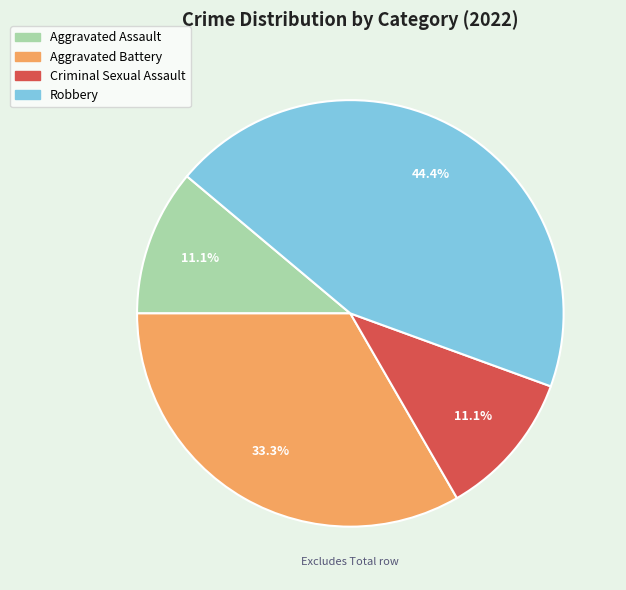

How many segments does this pie chart have?

4